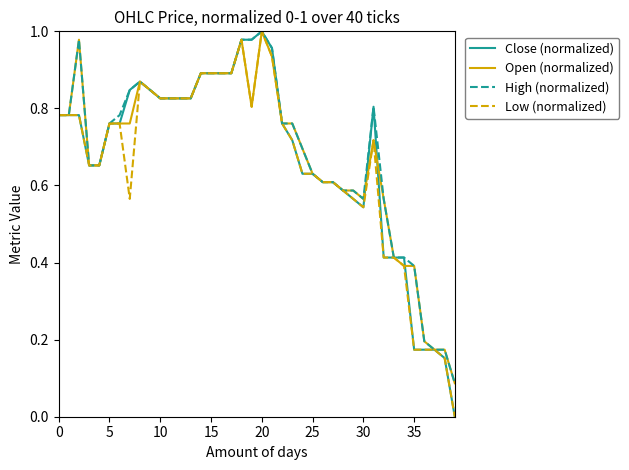

Reading right to left, what are all the values shown in this chart?

Close (normalized): 0.0	0.2	0.2	0.2	0.2	0.4	0.4	0.4	0.8	0.5	0.6	0.6	0.6	0.6	0.6	0.6	0.7	0.8	1.0	1.0	1.0	1.0	0.9	0.9	0.9	0.9	0.8	0.8	0.8	0.8	0.8	0.9	0.8	0.8	0.8	0.7	0.7	0.8	0.8	0.8
Open (normalized): 0.1	0.2	0.2	0.2	0.4	0.4	0.4	0.6	0.7	0.6	0.6	0.6	0.6	0.6	0.6	0.7	0.8	0.8	0.9	1.0	0.8	1.0	0.9	0.9	0.9	0.9	0.8	0.8	0.8	0.8	0.8	0.9	0.8	0.8	0.8	0.7	0.7	1.0	0.8	0.8
High (normalized): 0.1	0.2	0.2	0.2	0.4	0.4	0.4	0.6	0.8	0.6	0.6	0.6	0.6	0.6	0.6	0.7	0.8	0.8	1.0	1.0	1.0	1.0	0.9	0.9	0.9	0.9	0.8	0.8	0.8	0.8	0.8	0.9	0.8	0.8	0.8	0.7	0.7	1.0	0.8	0.8
Low (normalized): 0.0	0.2	0.2	0.2	0.2	0.4	0.4	0.4	0.7	0.5	0.6	0.6	0.6	0.6	0.6	0.6	0.7	0.8	0.9	1.0	0.8	1.0	0.9	0.9	0.9	0.9	0.8	0.8	0.8	0.8	0.8	0.9	0.6	0.8	0.8	0.7	0.7	0.8	0.8	0.8